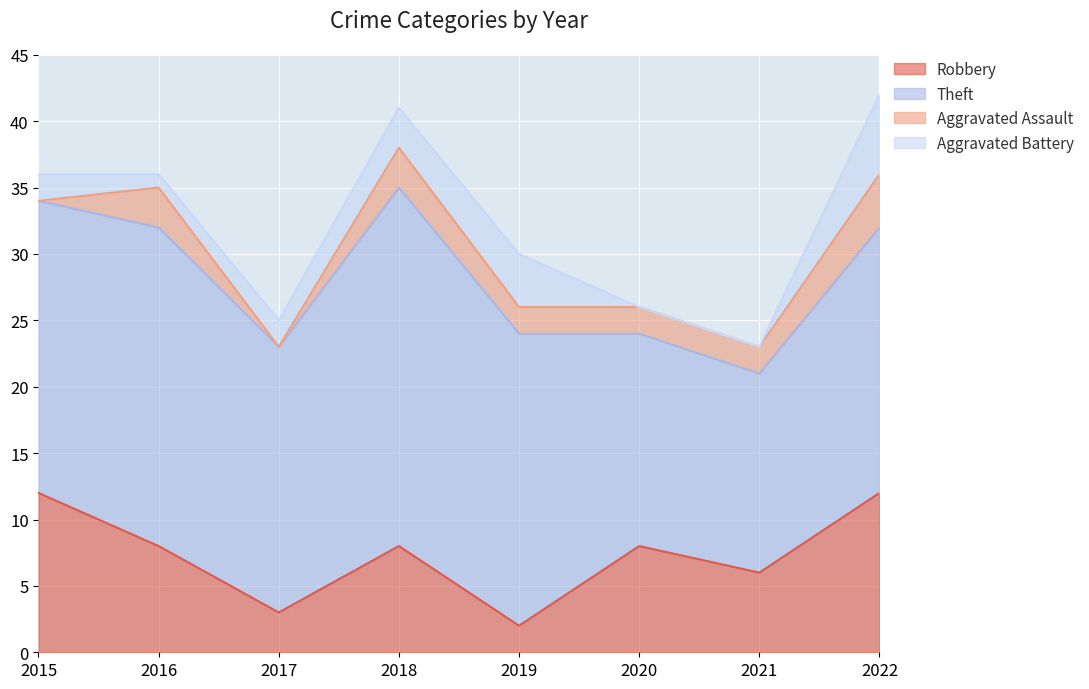

What is the value of the Robbery point at the 7th from the left?

6